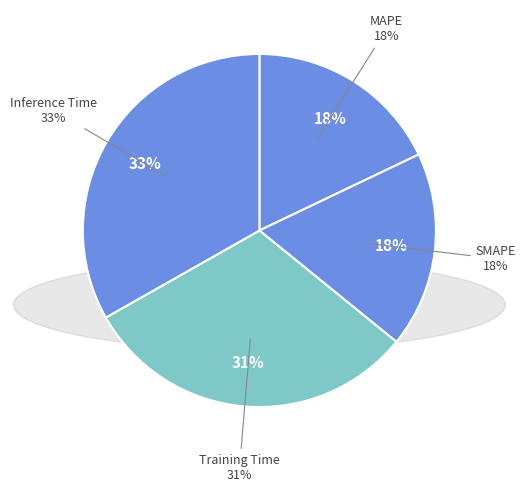

Is there any slice that represents more than half of the pie?

No